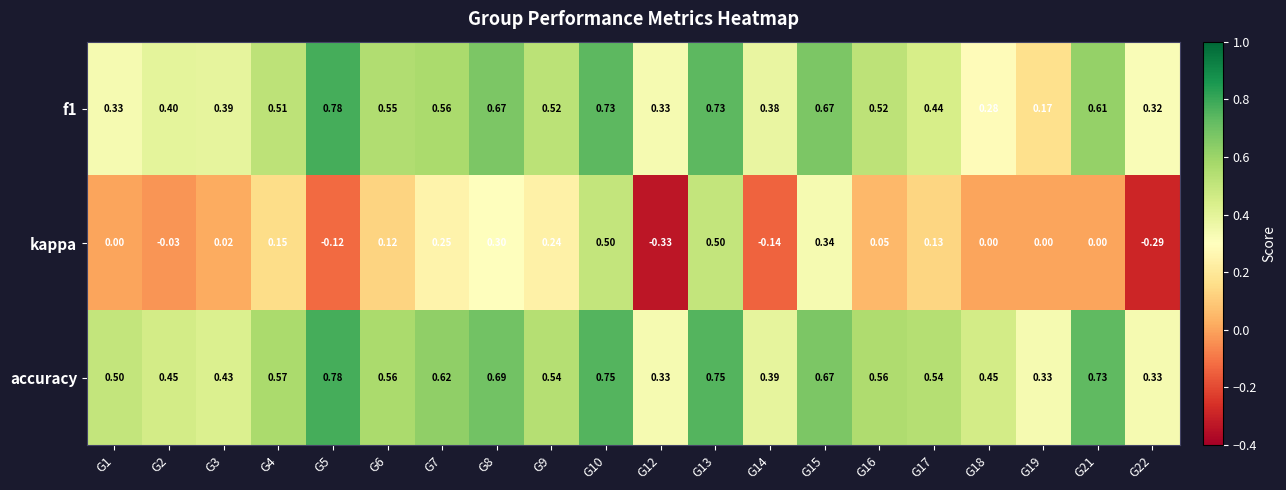

Which series changed the most between G9 and G13?

kappa